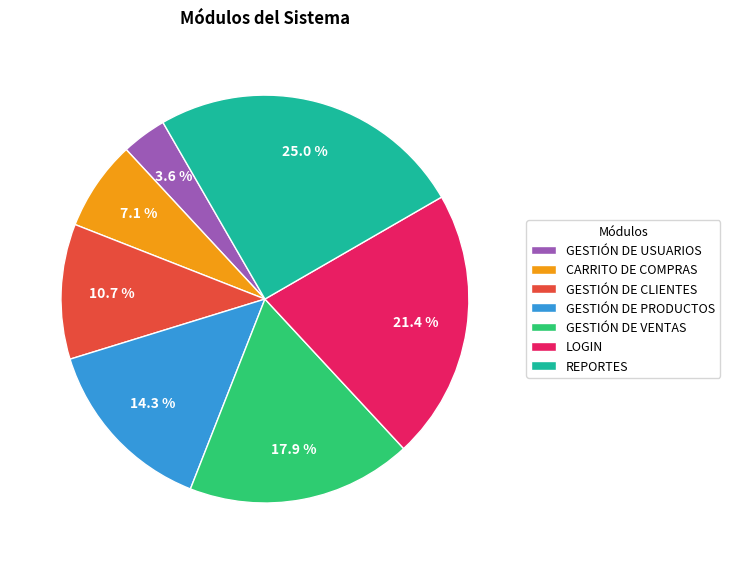

Does any single category account for the majority?

No